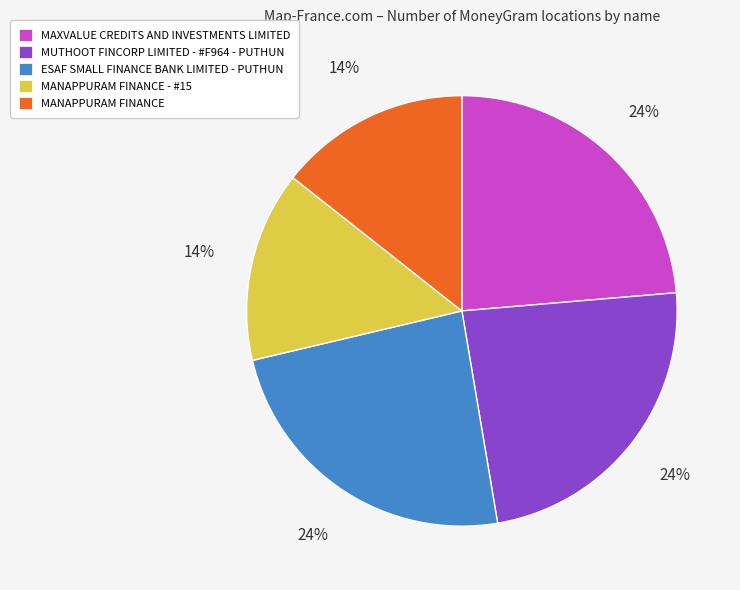

How many slices are in this pie chart?

5